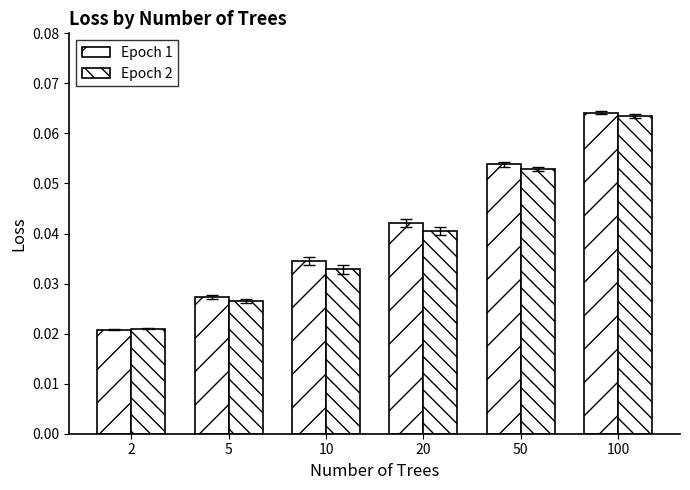

List the series in order of their overall mean, highest first.

Epoch 1, Epoch 2